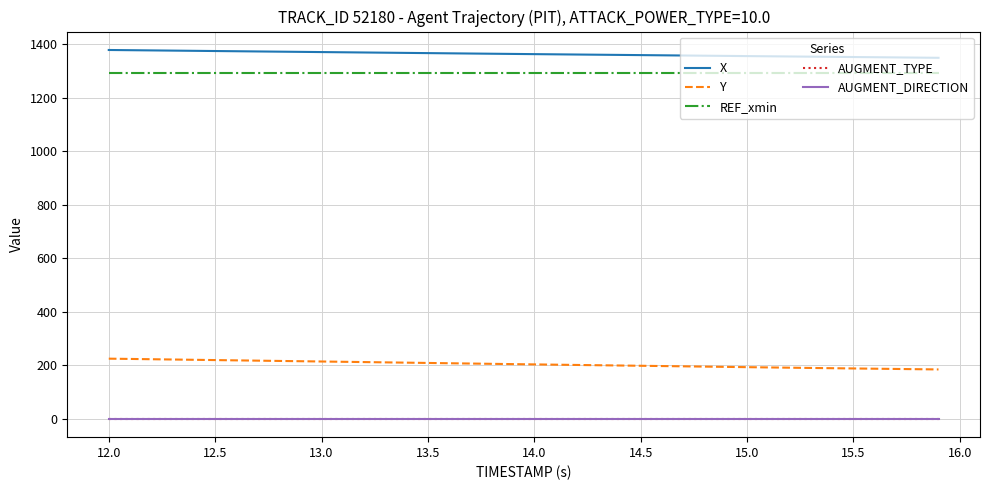

Which series has the largest range (max minus min)?

Y